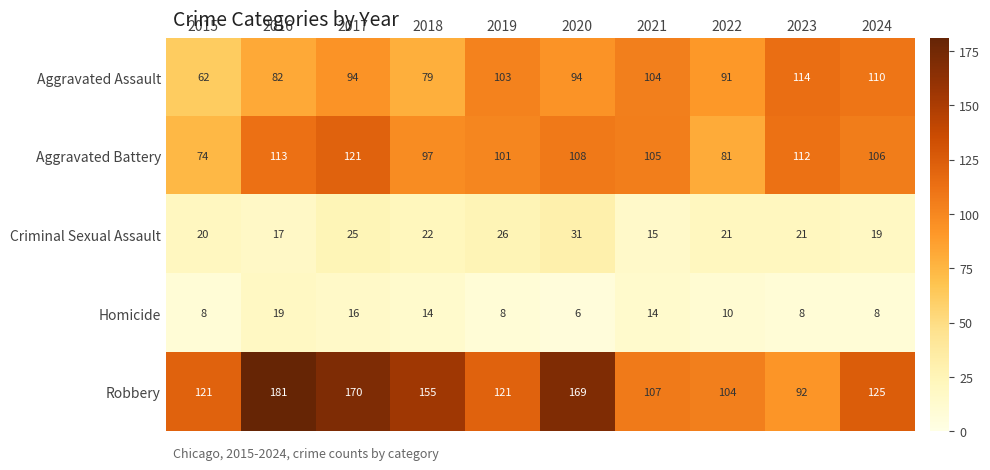

How many values in the Homicide series are below 10?

5